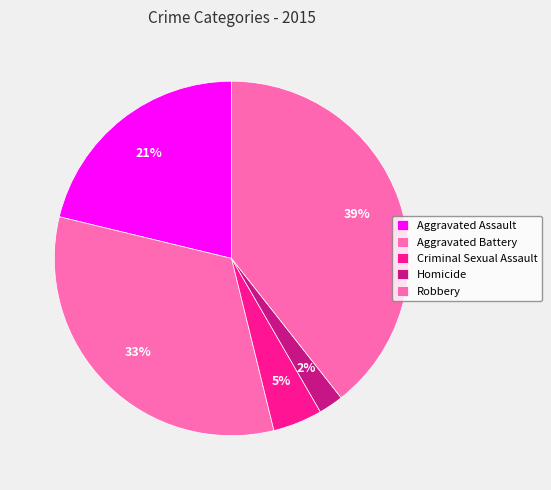

How many slices are in this pie chart?

5